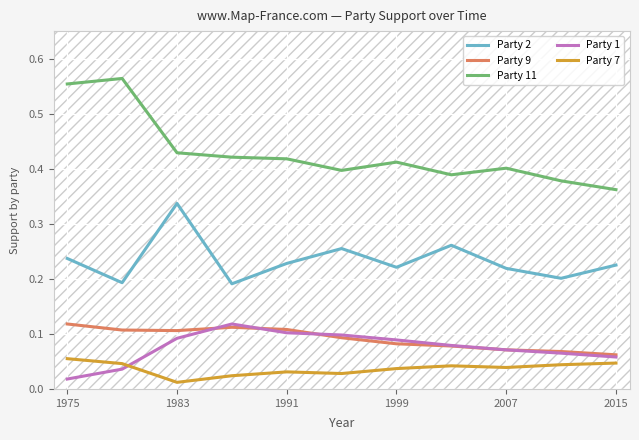

How many series are shown in this chart?

5